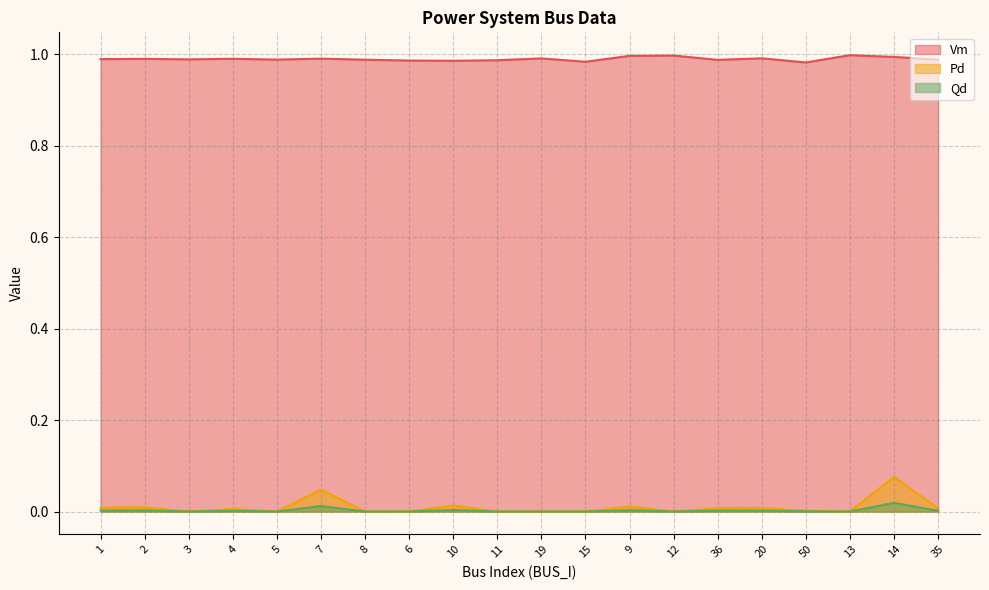

True or false: Pd and Qd cross at least once.

False